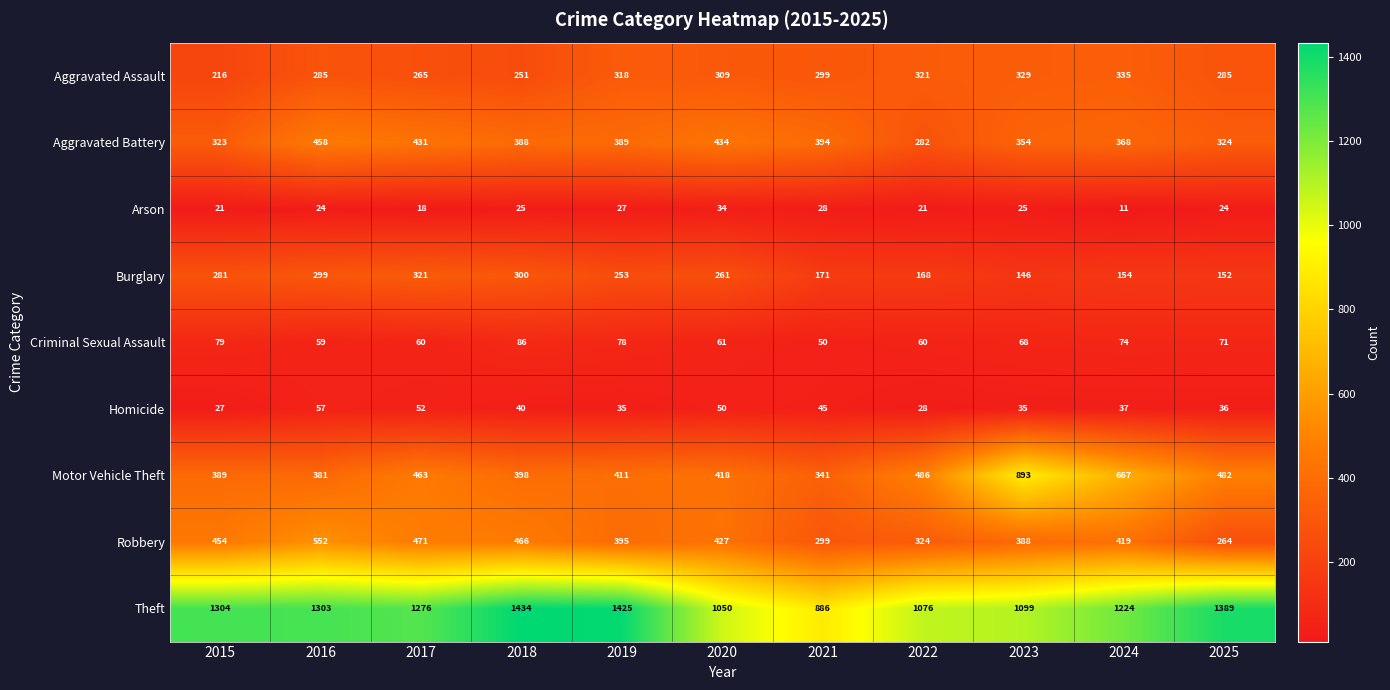

Where does the Aggravated Assault series first go above 299?

2019